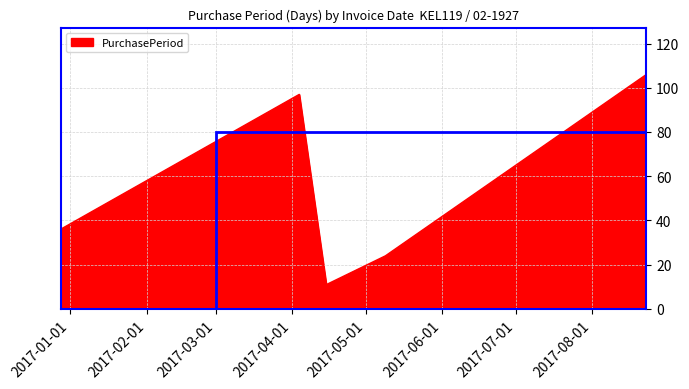

How many interior local peaks (higher than both neighbors) does the data have?

1